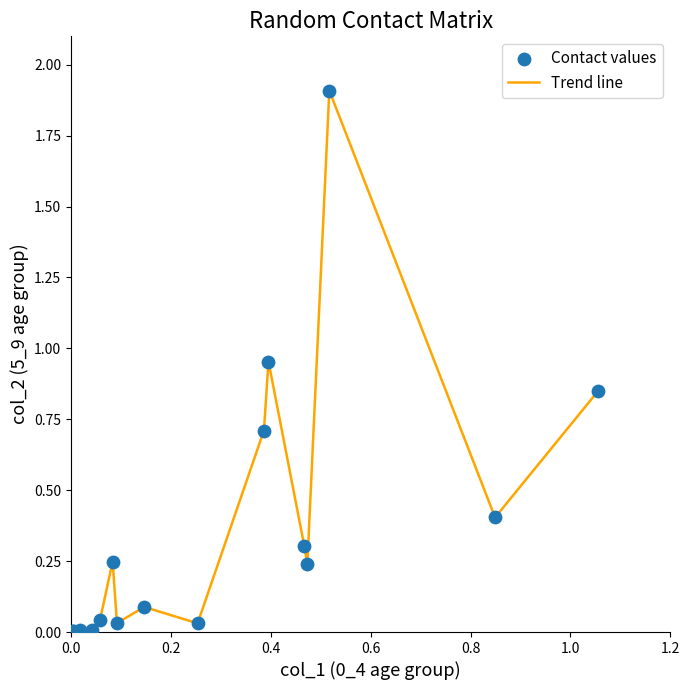

What is the maximum value shown in the chart?

1.9